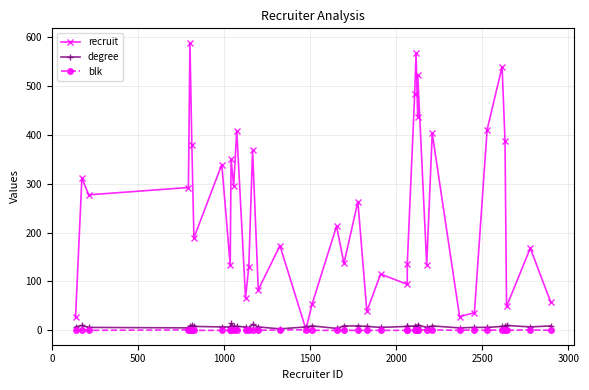

How many data points does each series have?

40